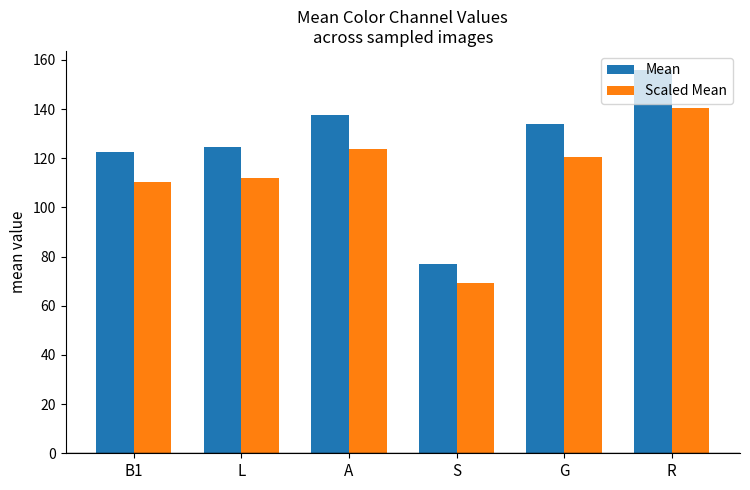

What value does the Mean series have at G?

133.9